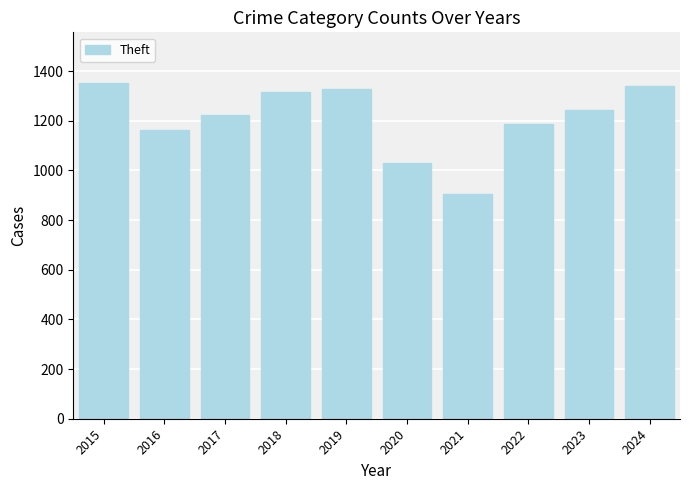

What is the difference between the values at 2017 and 2021?

320